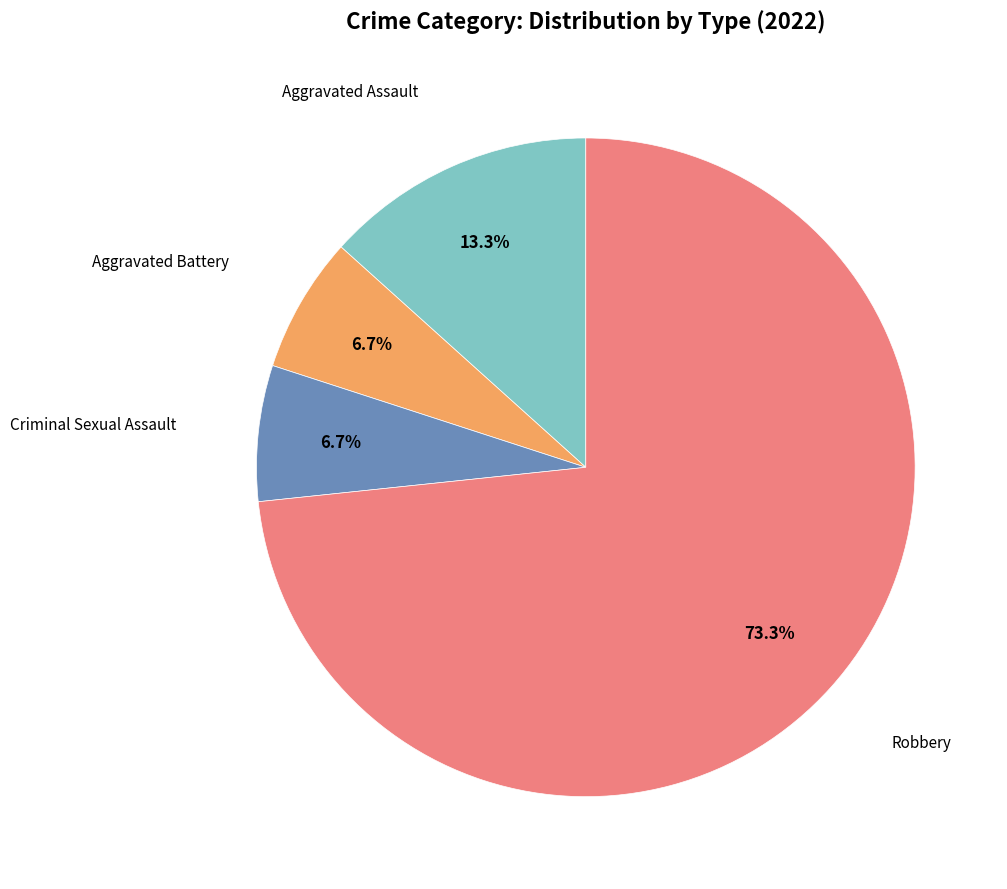

Is there any slice that represents more than half of the pie?

Yes